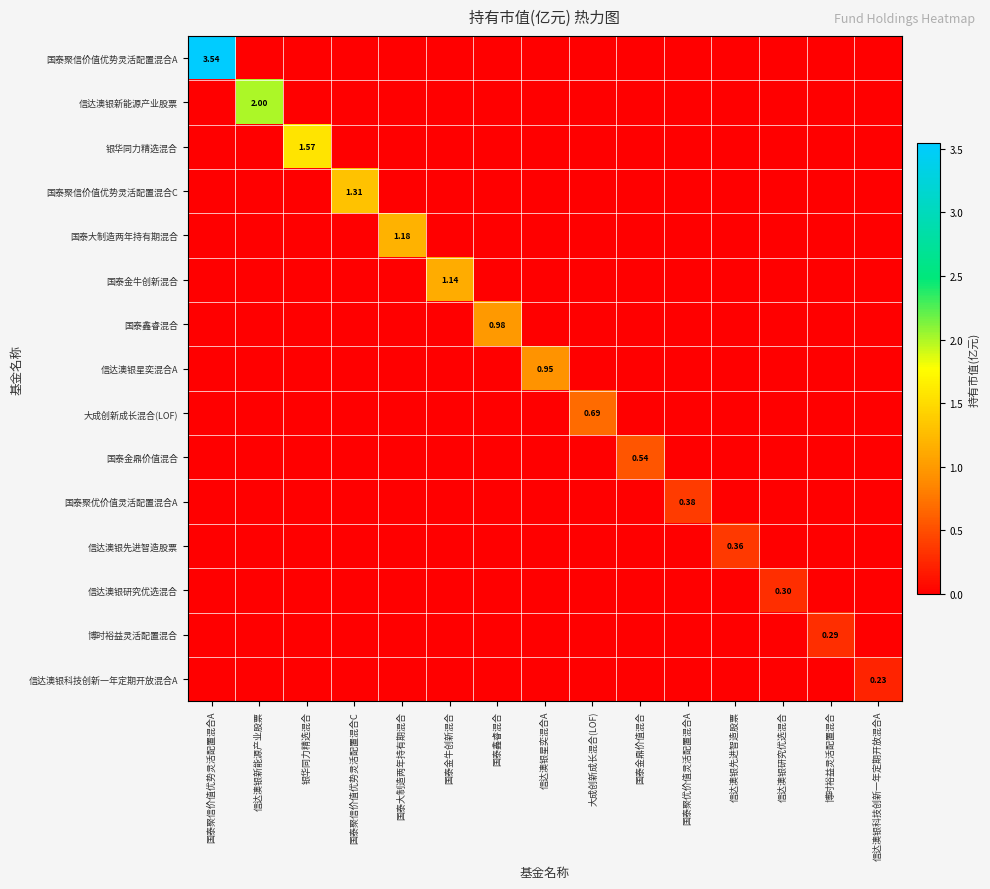

At how many categories does at least one series exceed 0?

15